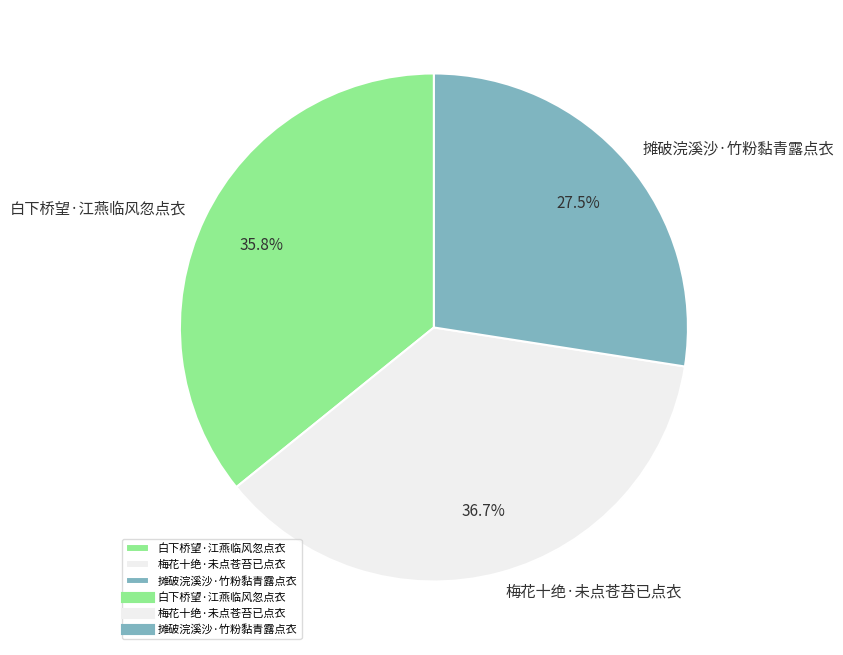

Which category has the smallest portion of the pie?

摊破浣溪沙·竹粉黏青露点衣